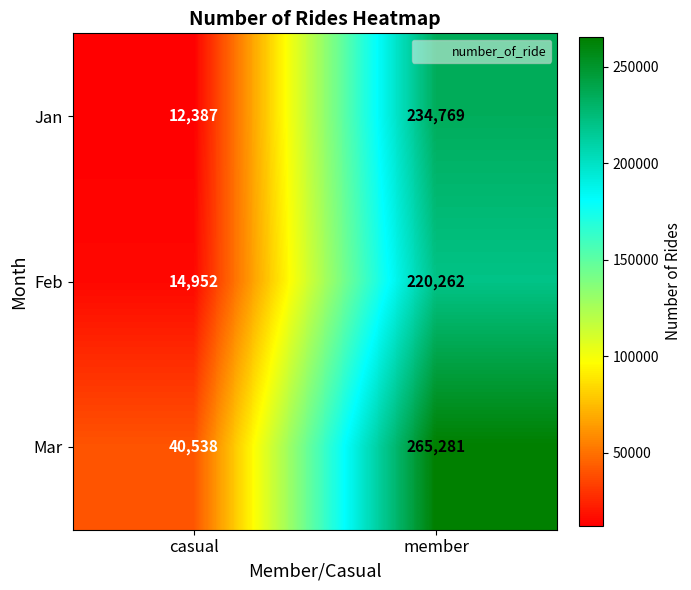

Where is Mar nearest to the value 152909?

casual